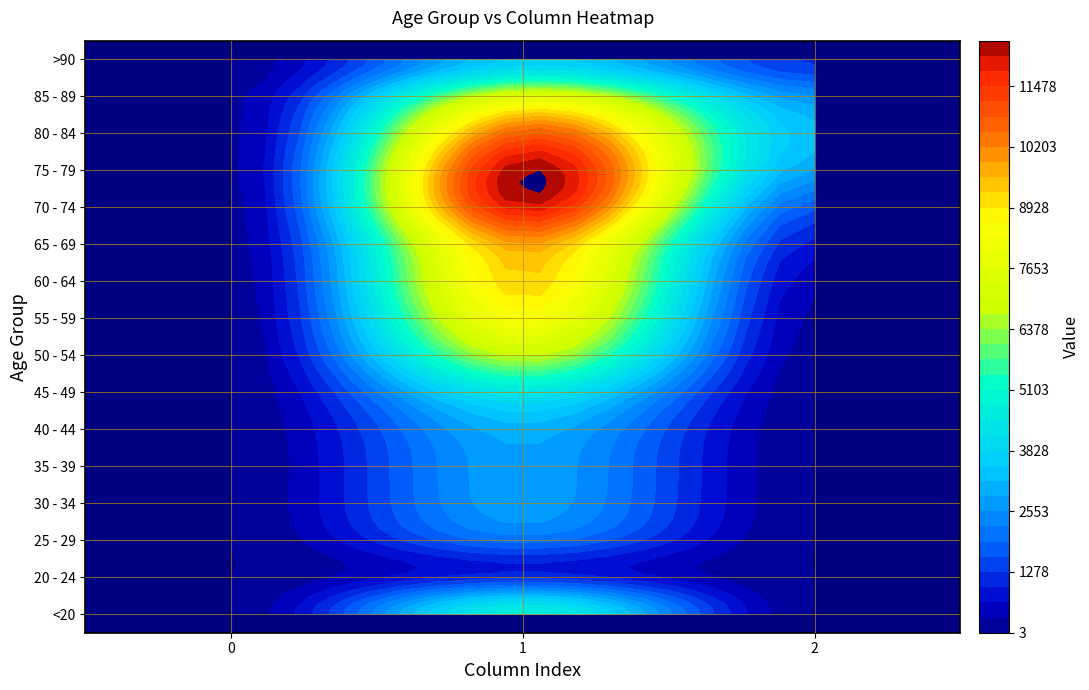

What is the difference between the highest and lowest values at col_1?

11243